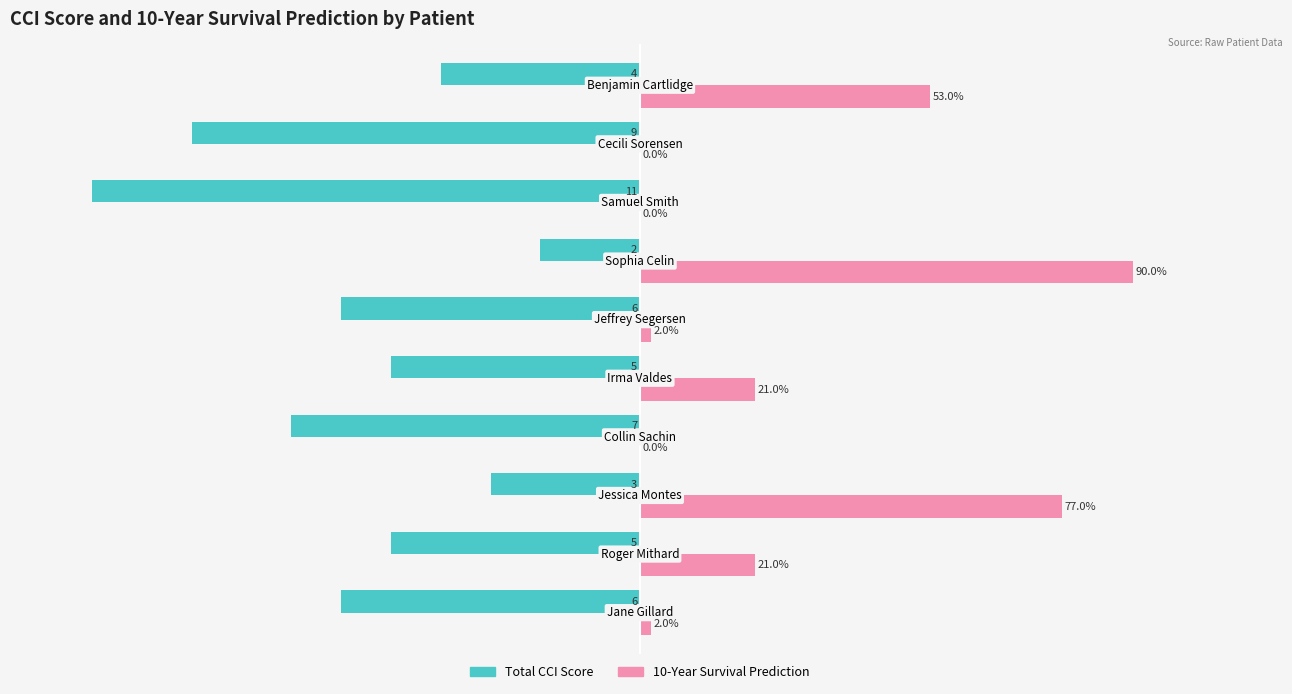

How many bars are there in each group?

2